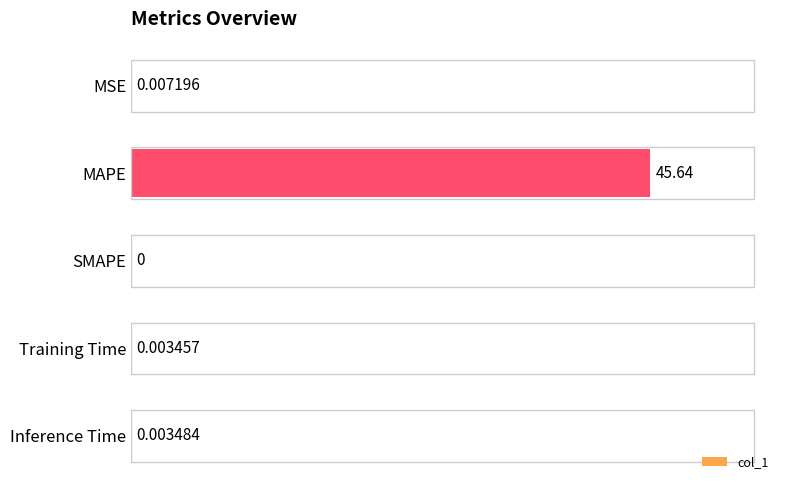

Which label corresponds to the largest value in the chart?

MAPE